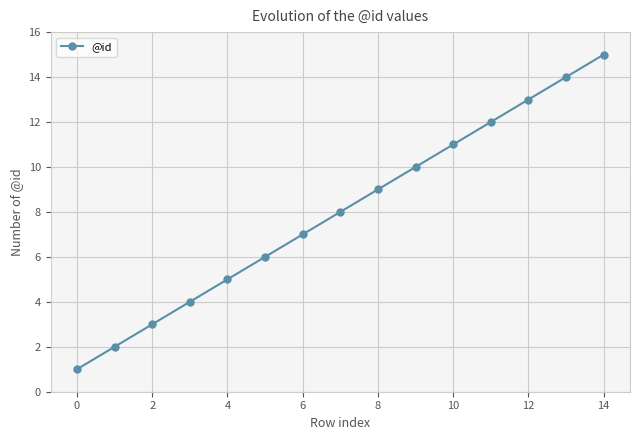

What is the maximum value shown in the chart?

15